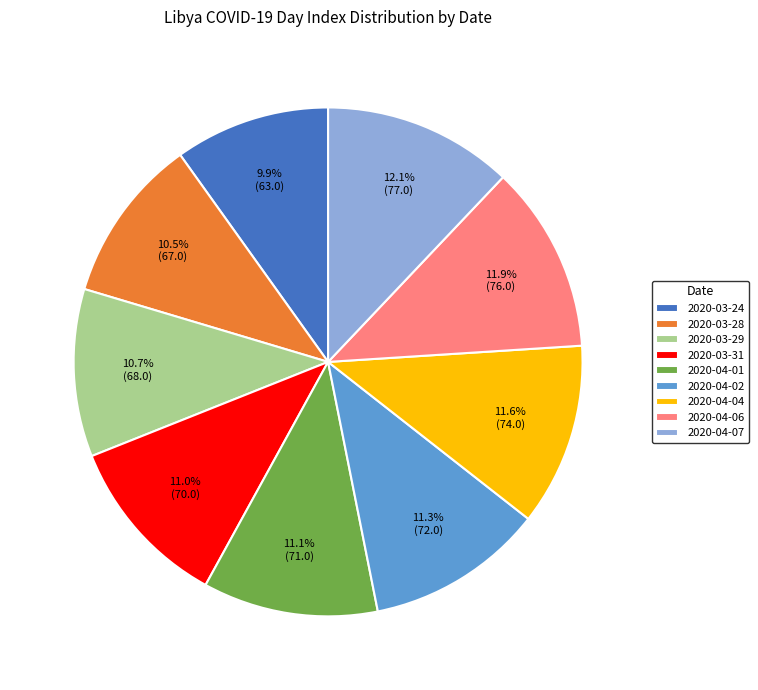

Is 2020-03-29 the majority of the pie?

No